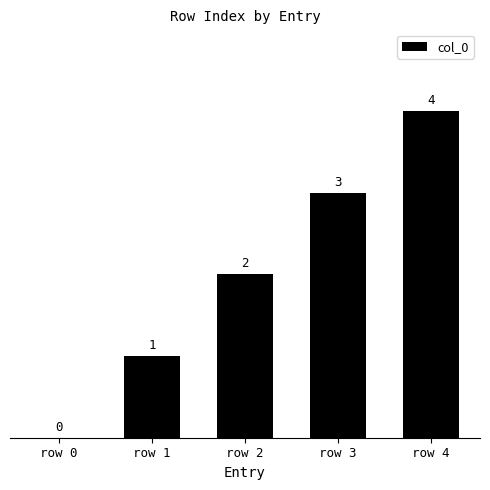

What is the greatest value displayed?

4